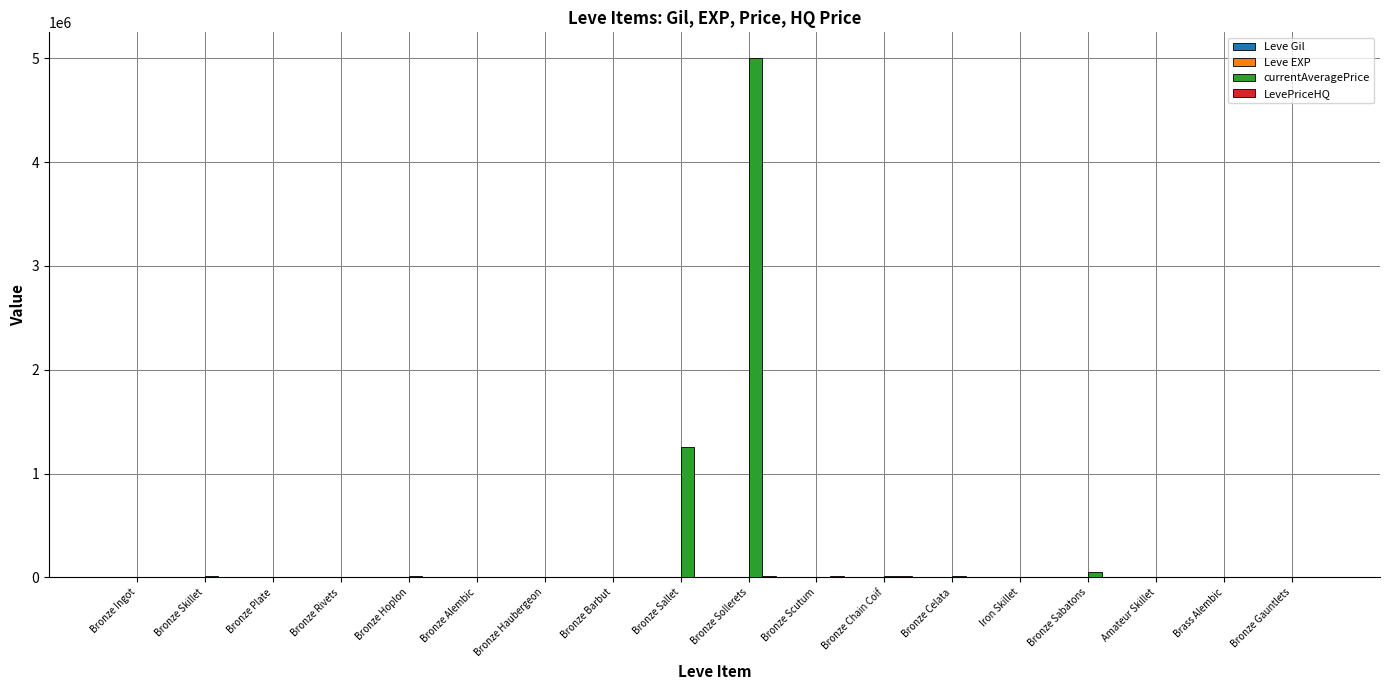

At which category is the sum across all series the highest?

Bronze Sollerets